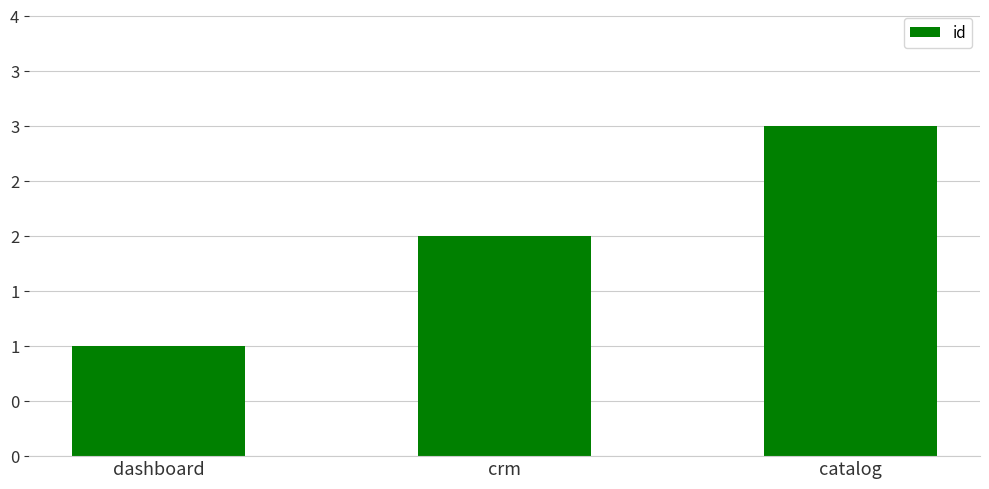

Count the number of values greater than 2.

1